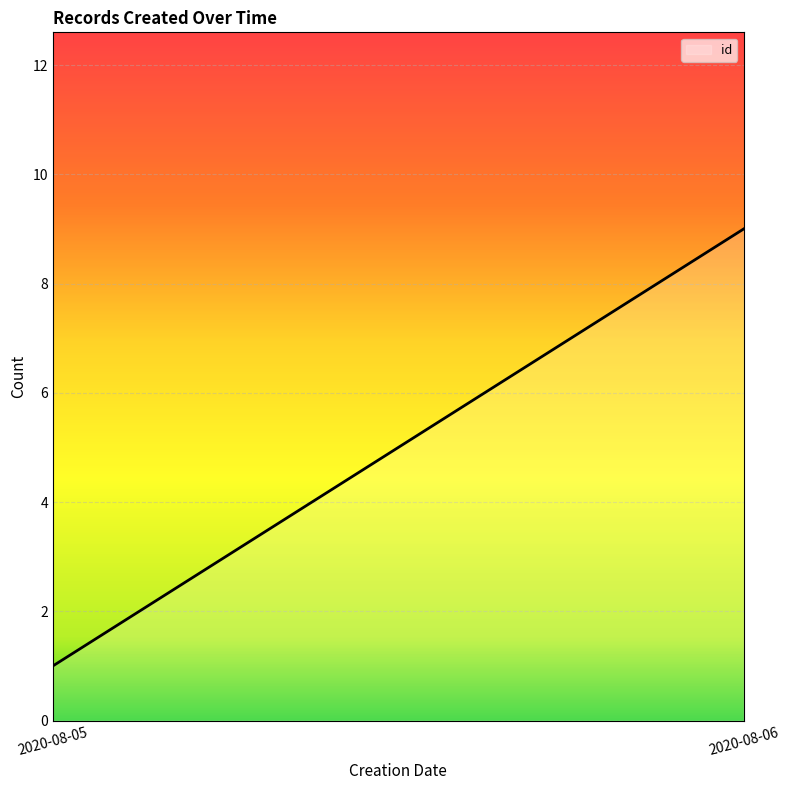

Reading left to right, list all the values displayed in this chart.

1	9